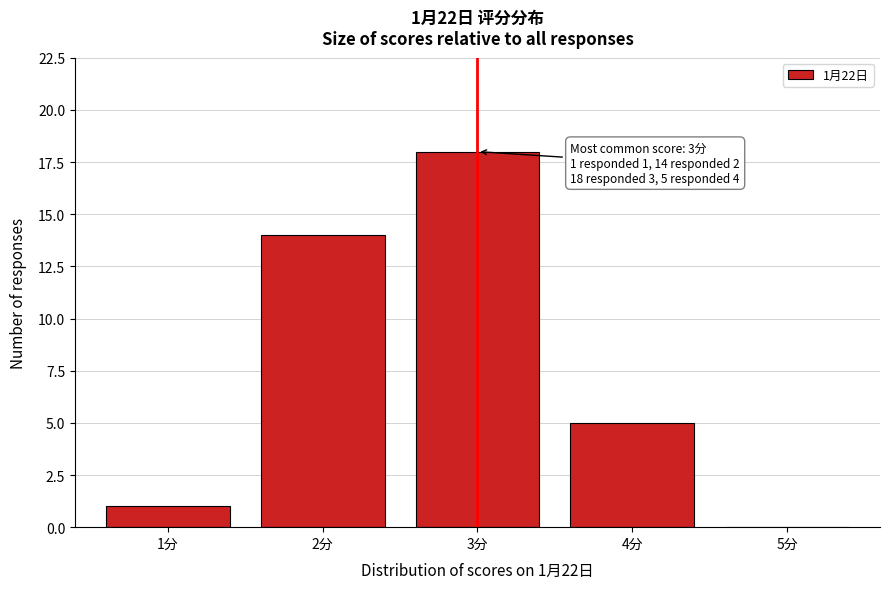

Over which range of the x-axis is the bar tallest?

2.5 to 3.5